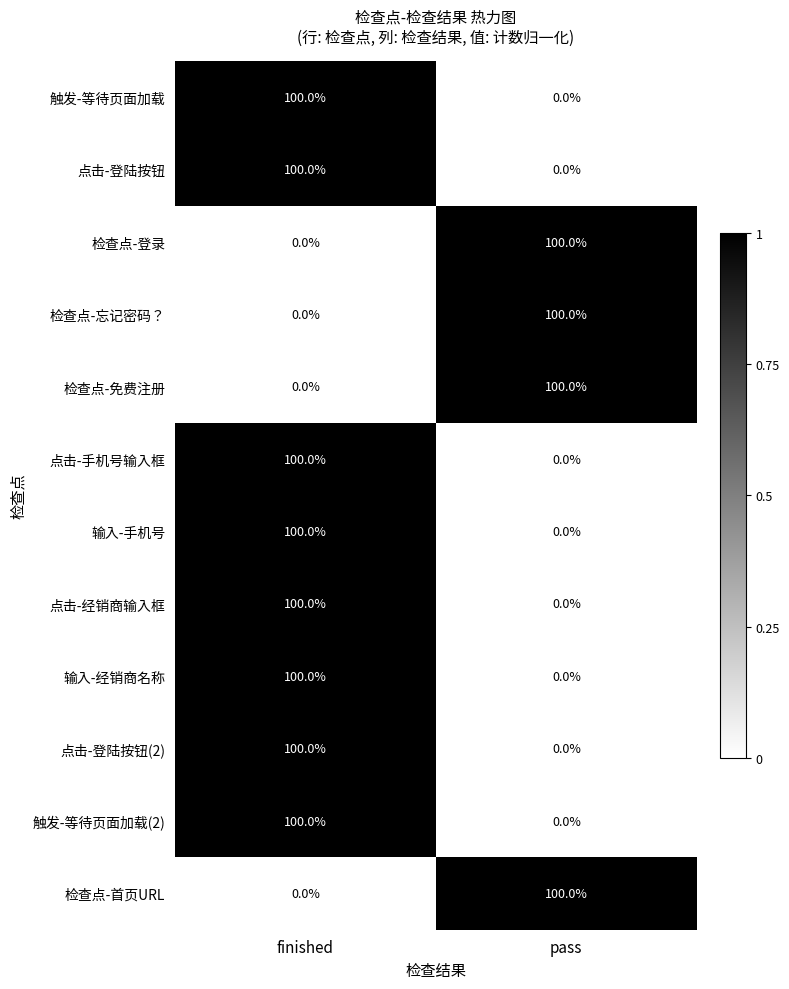

How many distinct data groups are displayed?

12